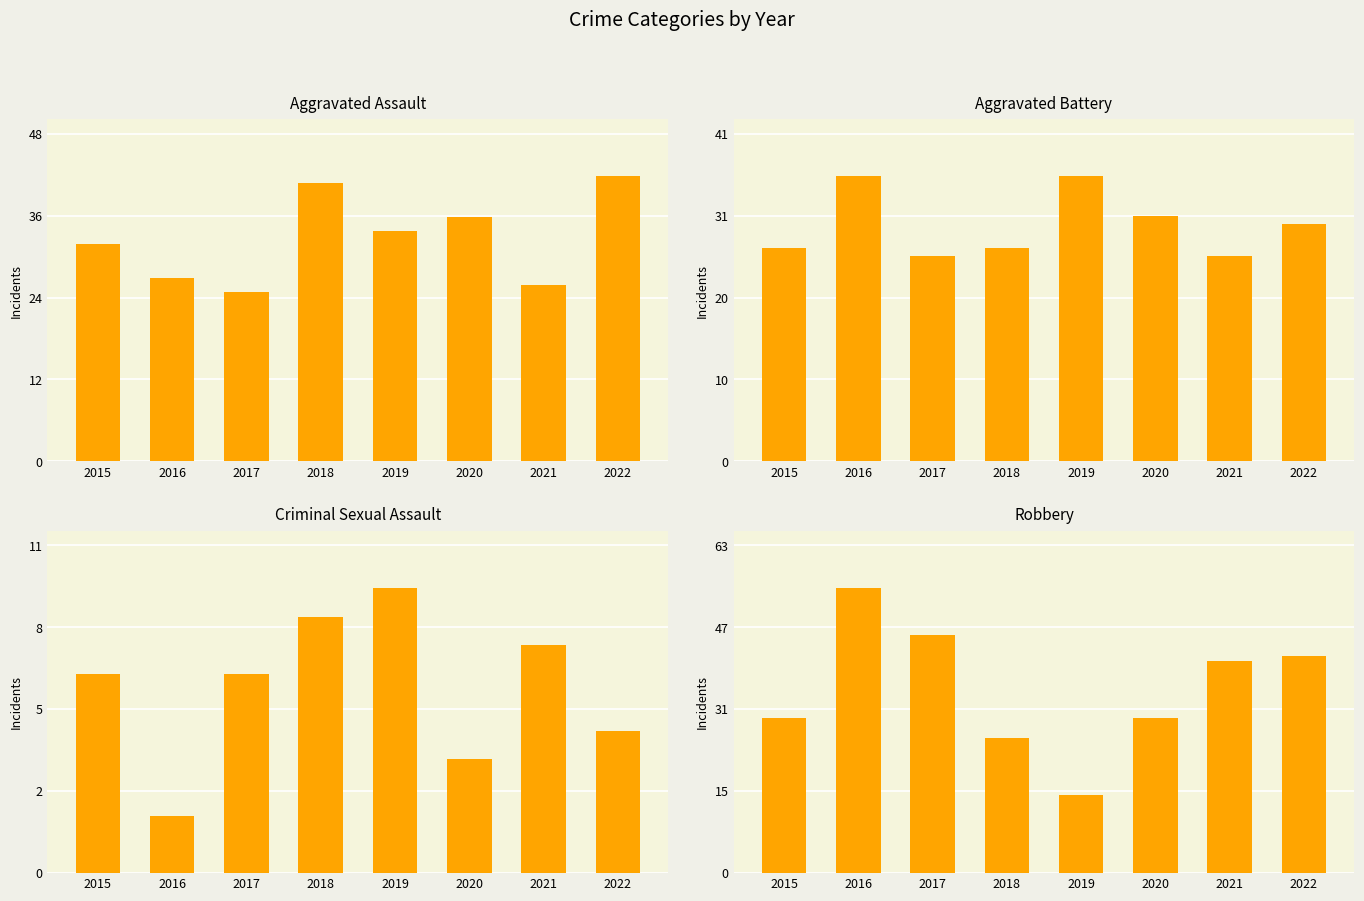

What is the sum of all Aggravated Battery values?

239